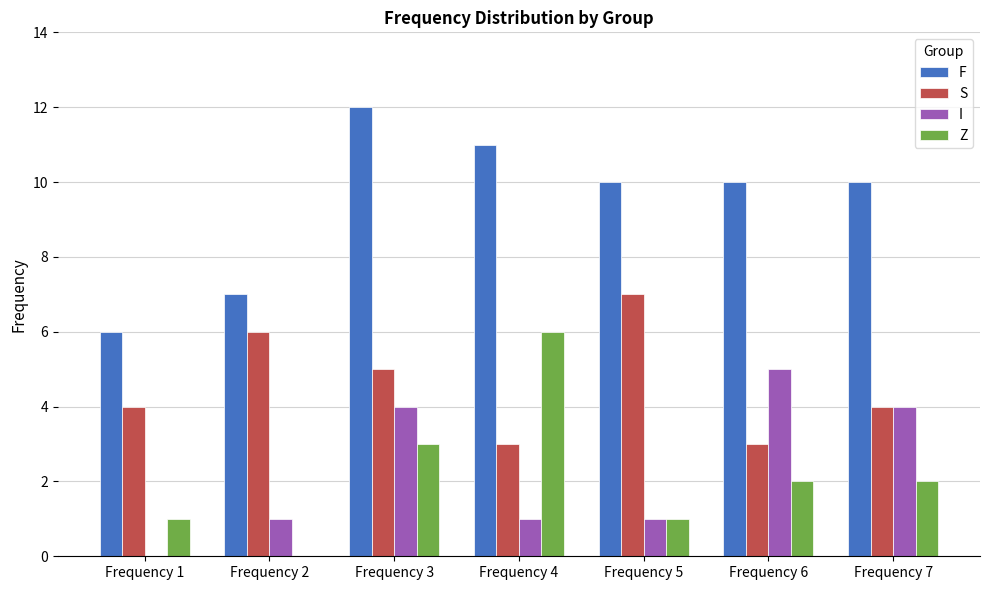

How many values in Z are above zero?

6